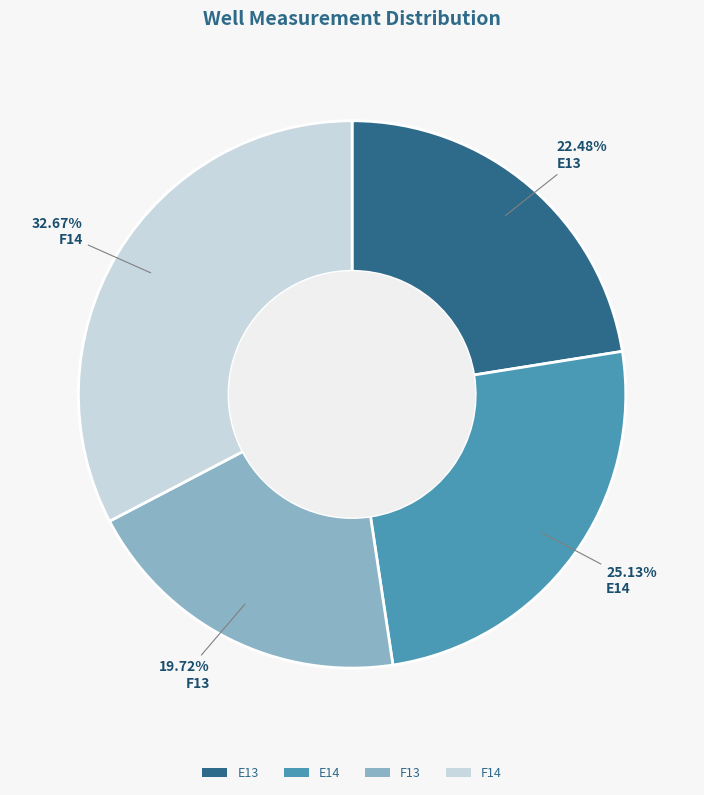

To the nearest percent, what percentage of the pie is E13?

22%